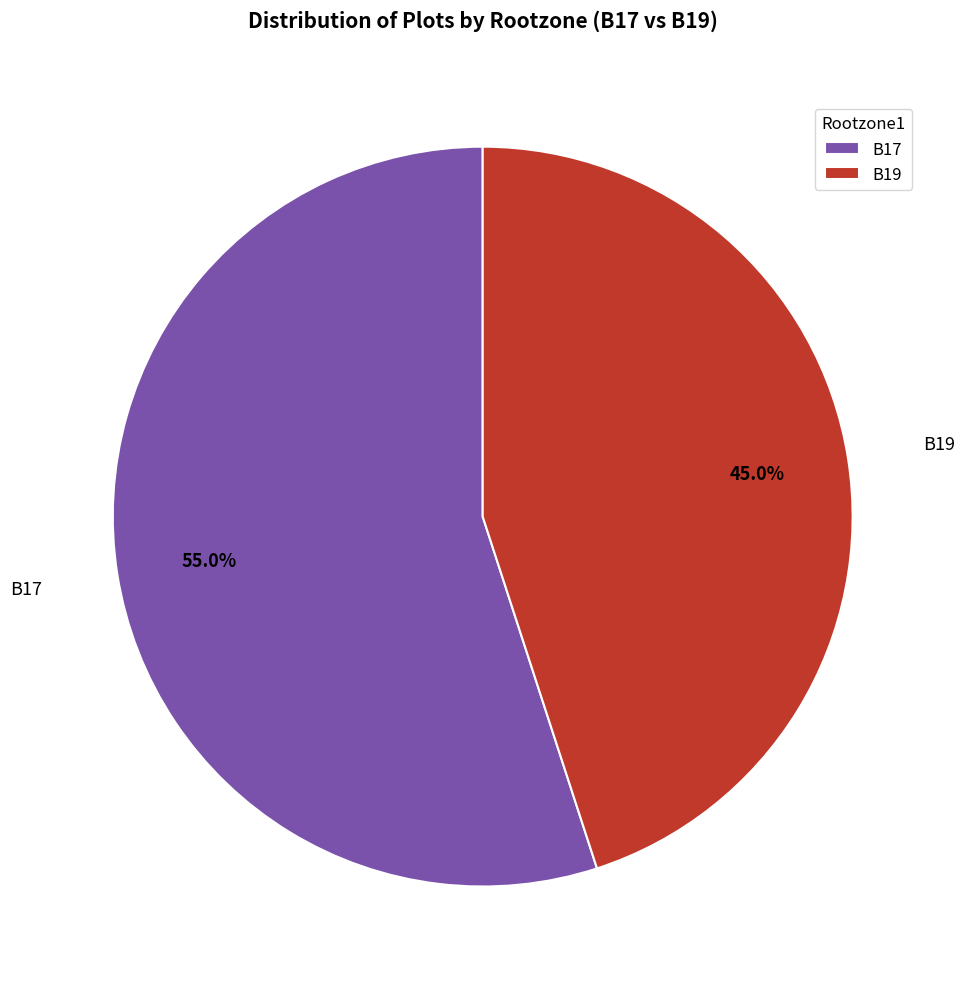

Do B17 and B19 together represent more than half of the pie?

Yes